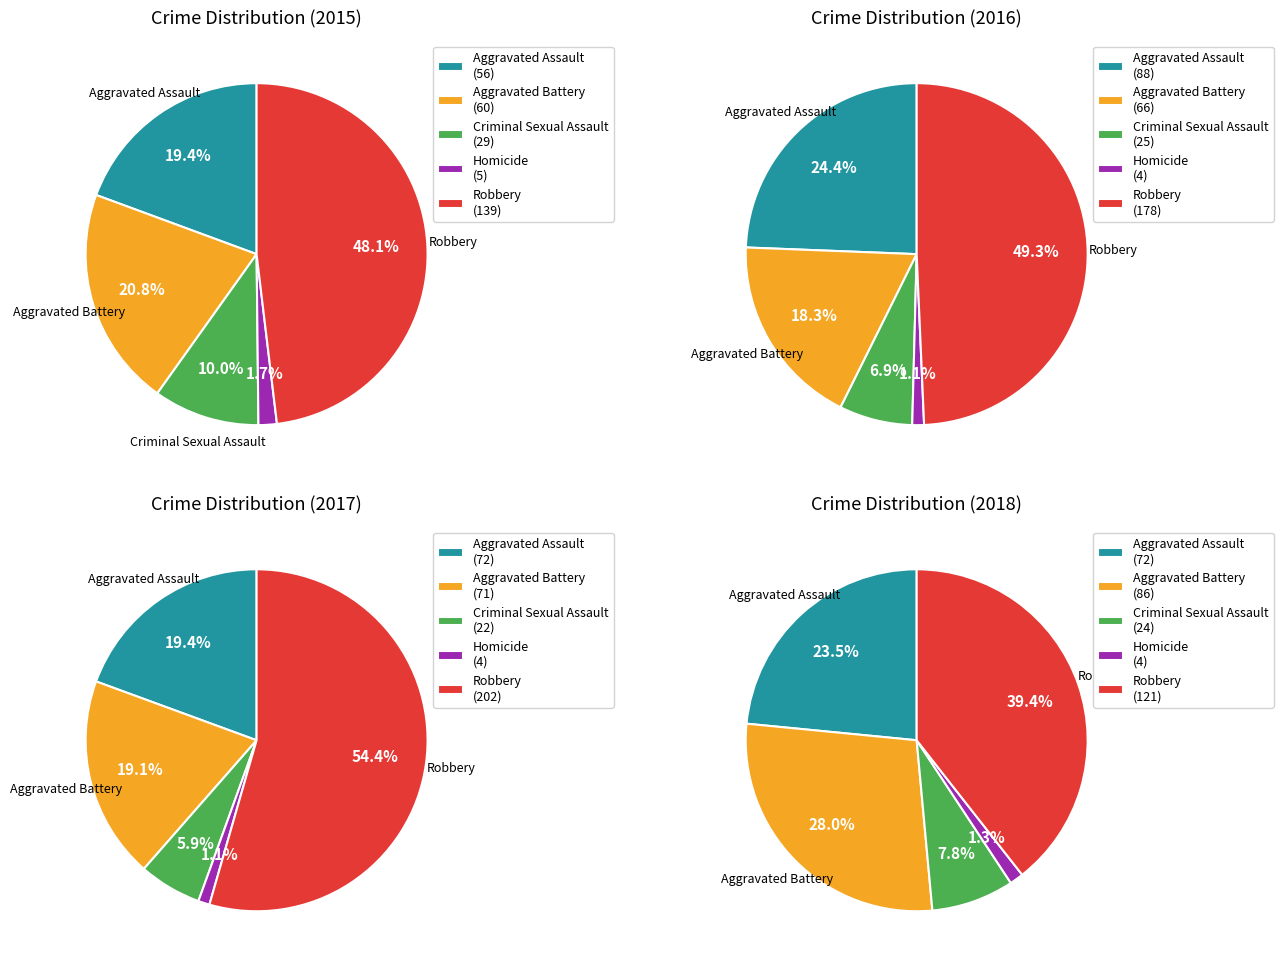

To the nearest percent, what percentage of the pie is Aggravated Battery?

18%